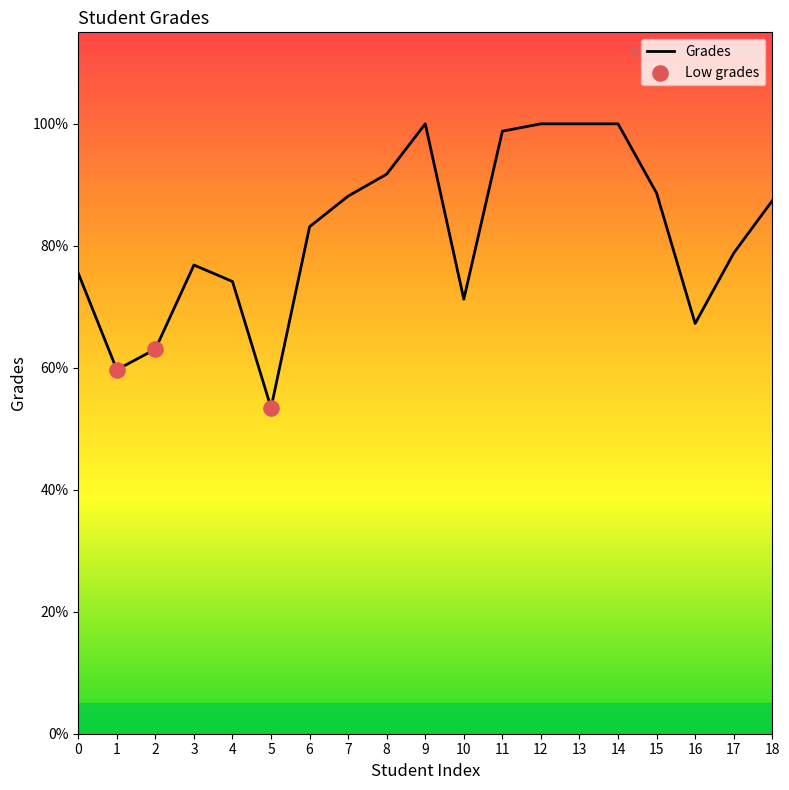

Between 2 and 13, which is larger?

13